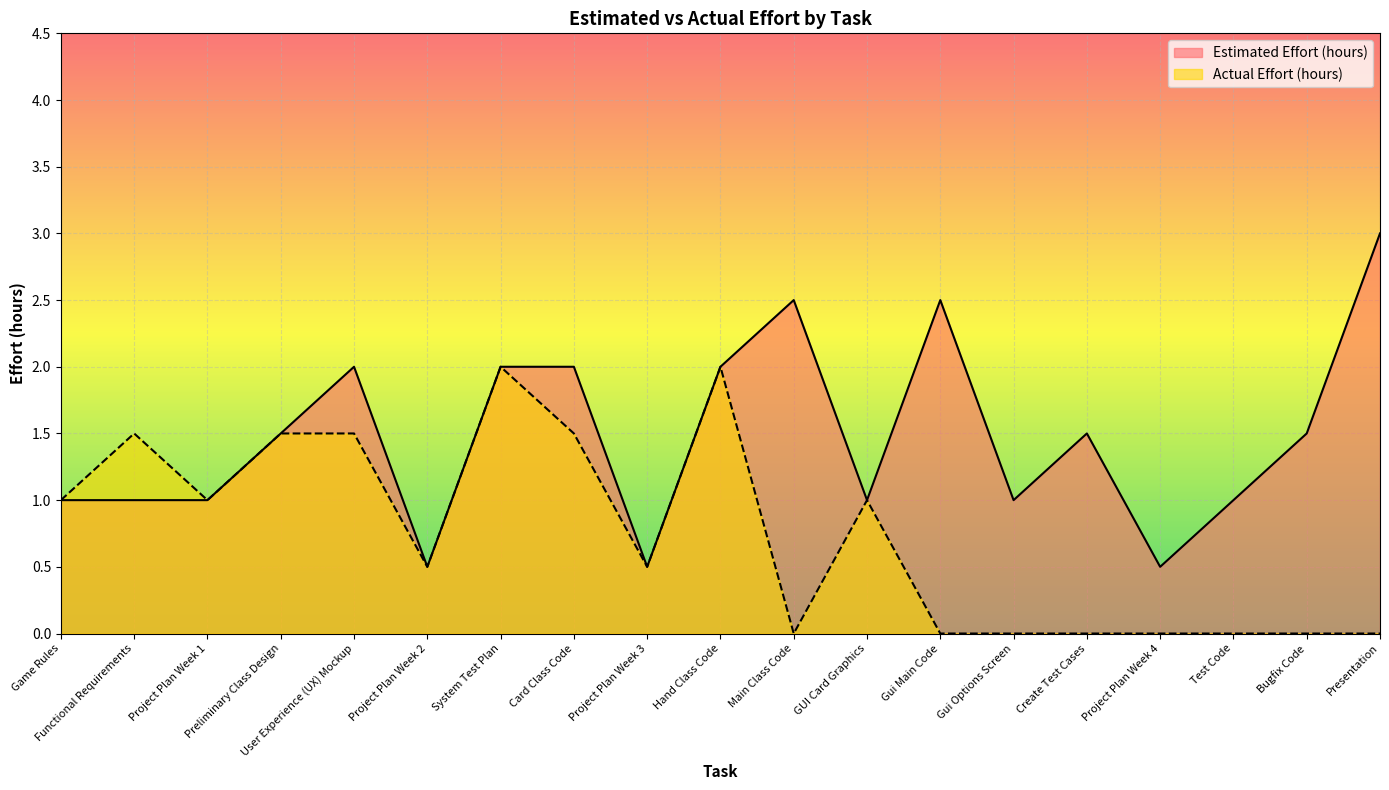

Count the number of categories in the chart.

19